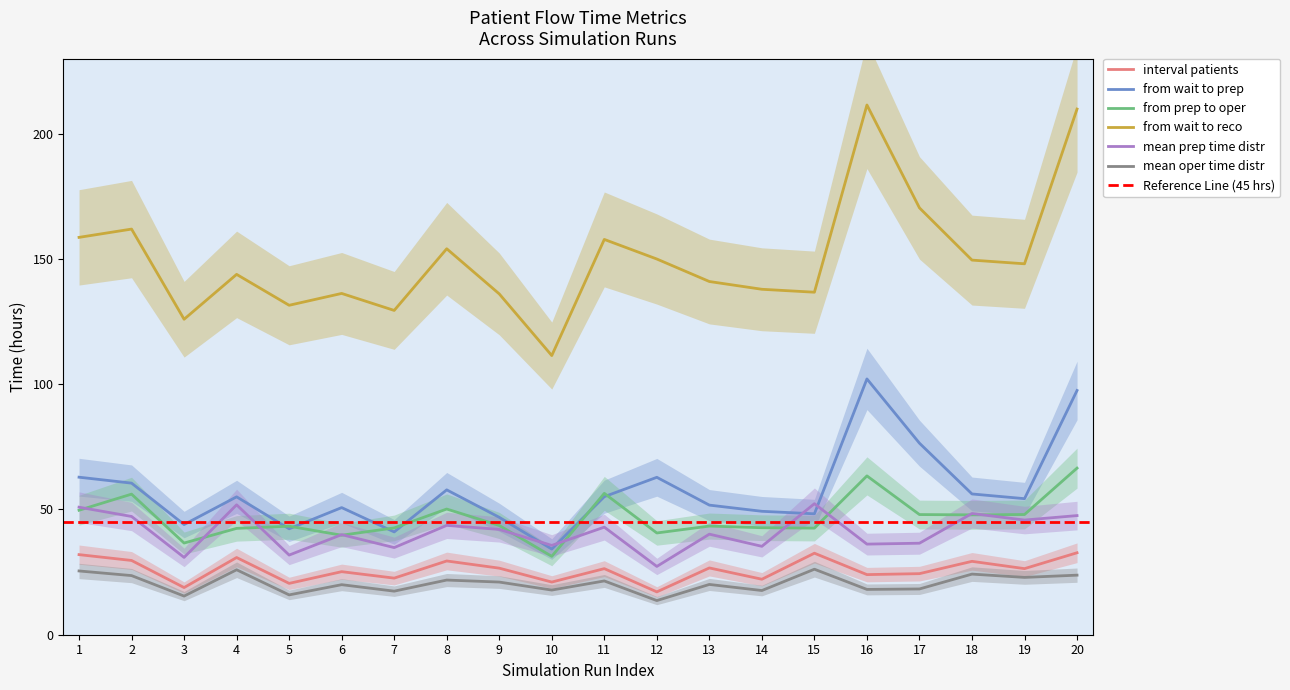

What is the value of the from_prep_to_oper(hours) point at the 8th from the left?

50.2